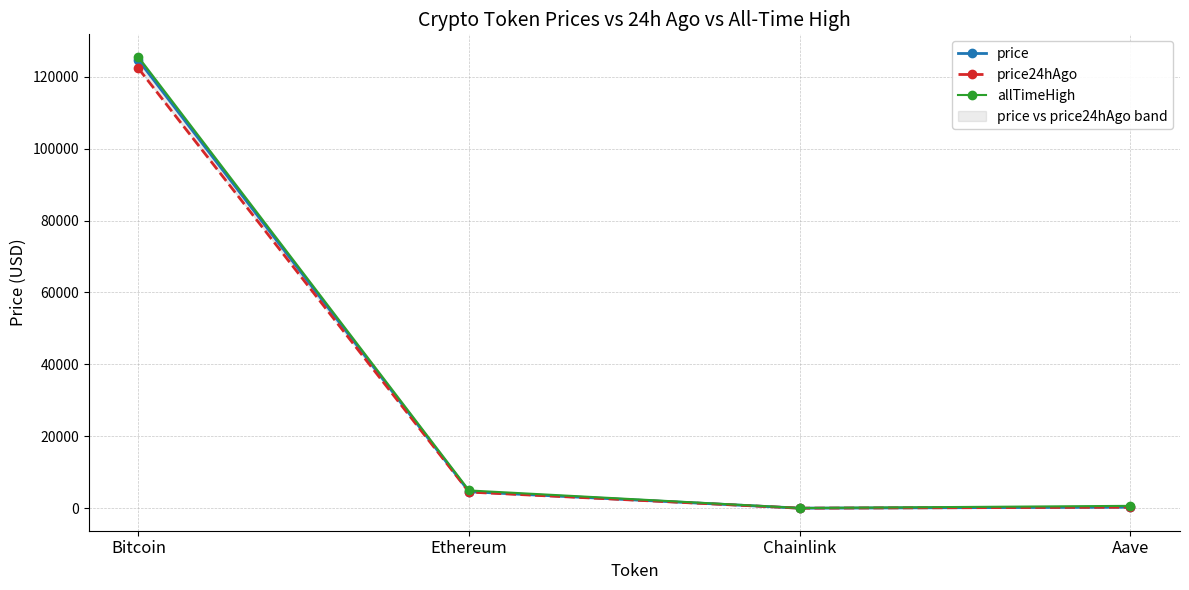

What is the maximum value shown in the chart?

125506.0